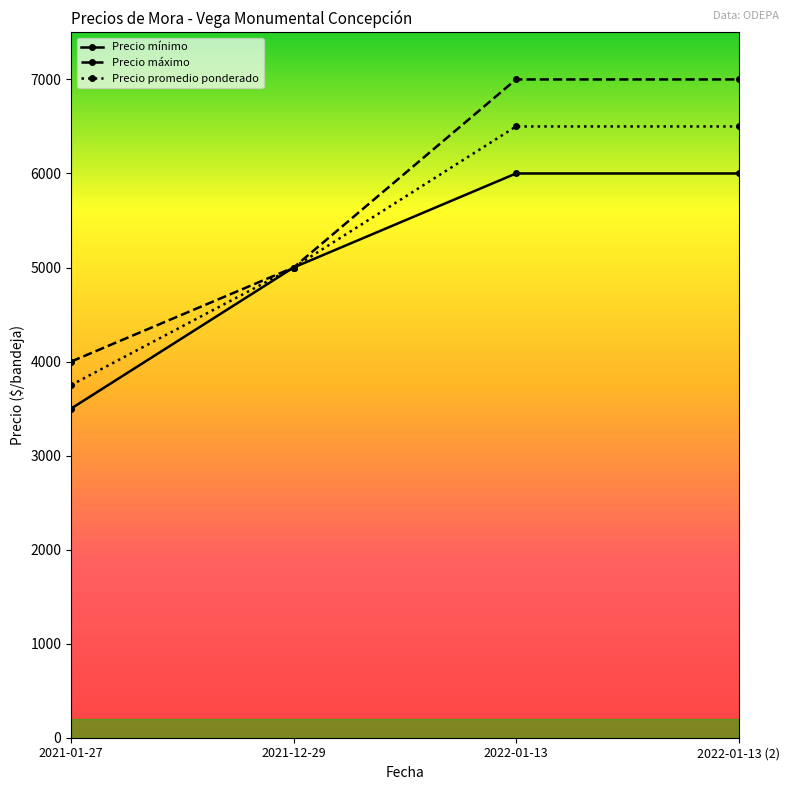

Reading left to right, extract all data points from this chart.

Precio mínimo: 2021-01-27=3500	2021-12-29=5000	2022-01-13=6000	2022-01-13 (2)=6000
Precio máximo: 2021-01-27=4000	2021-12-29=5000	2022-01-13=7000	2022-01-13 (2)=7000
Precio promedio ponderado: 2021-01-27=3750	2021-12-29=5000	2022-01-13=6500	2022-01-13 (2)=6500